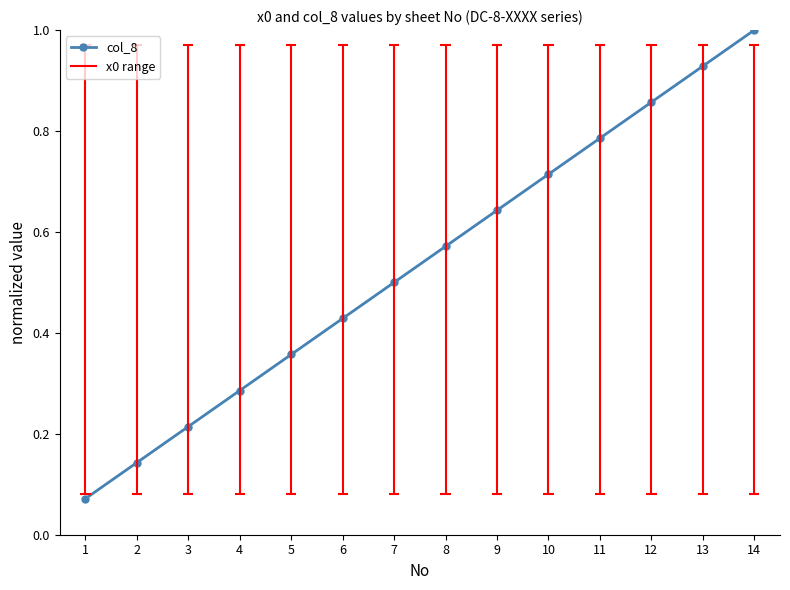

What is the difference between the values at 1 and 4?

0.2